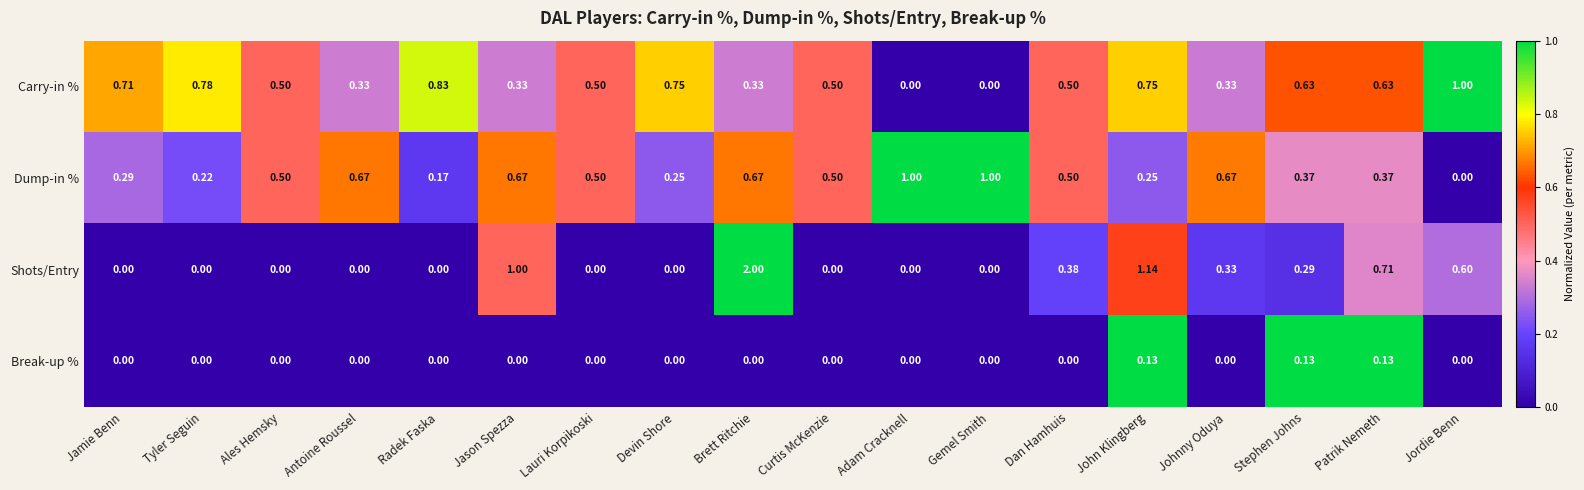

Which series has the largest total across all categories?

Carry-in %